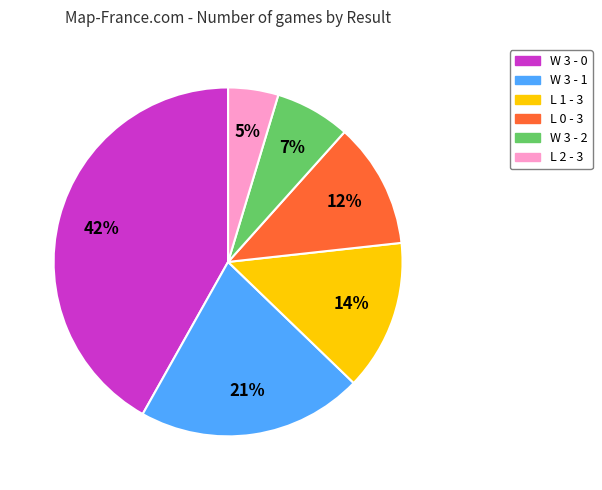

How many segments does this pie chart have?

6